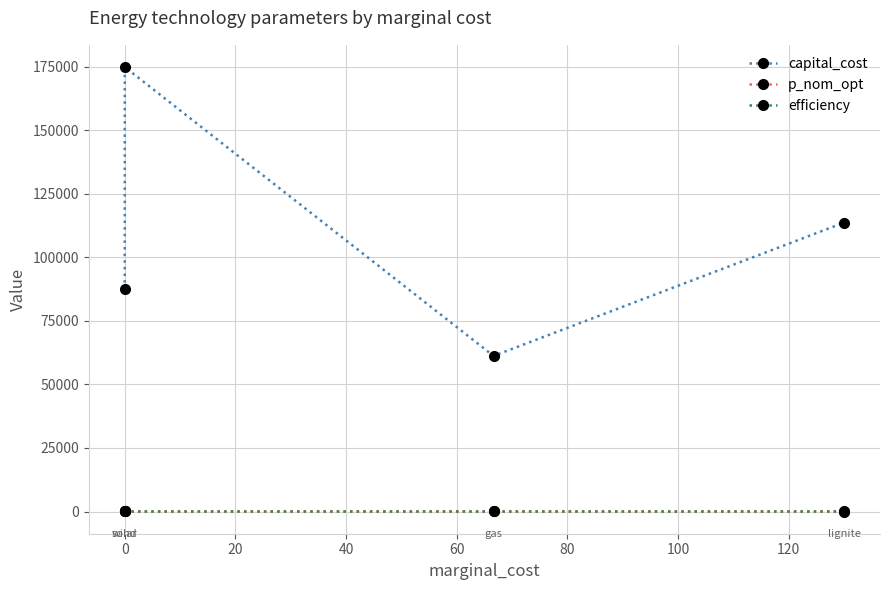

True or false: efficiency has more than 2 points higher than both neighbors.

False